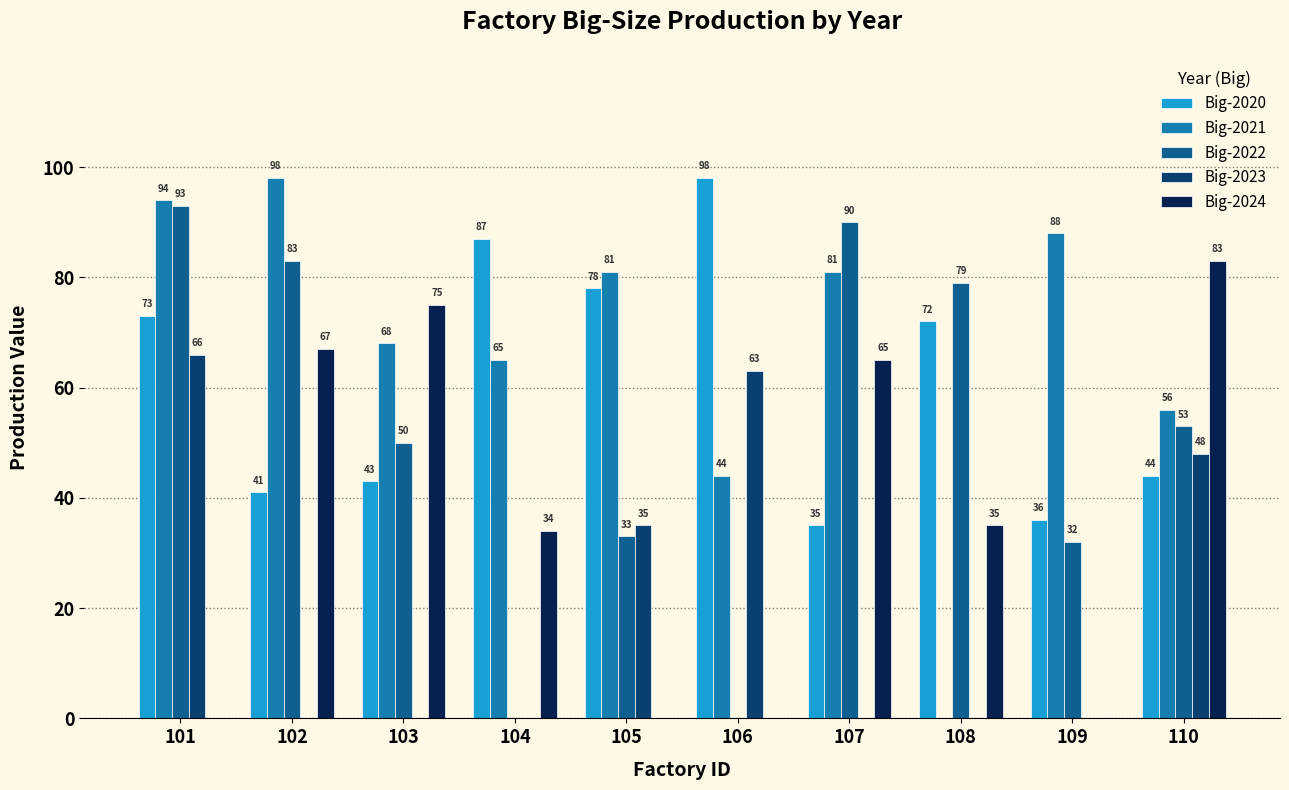

Reading left to right, what are all the values shown in this chart?

Big-2020: 73	41	43	87	78	98	35	72	36	44
Big-2021: 94	98	68	65	81	44	81	0	88	56
Big-2022: 93	83	50	0	33	0	90	79	32	53
Big-2023: 66	0	0	0	35	63	0	0	0	48
Big-2024: 0	67	75	34	0	0	65	35	0	83